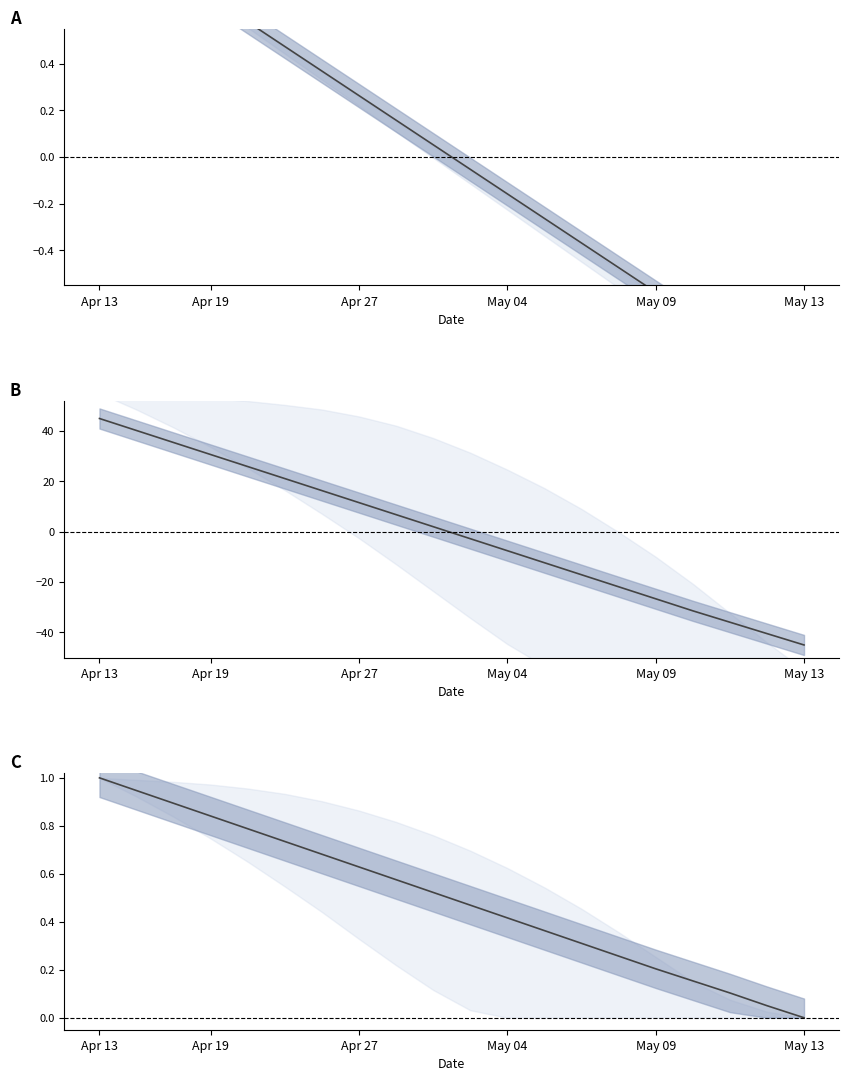

What is the highest value of the center C series?

1.0